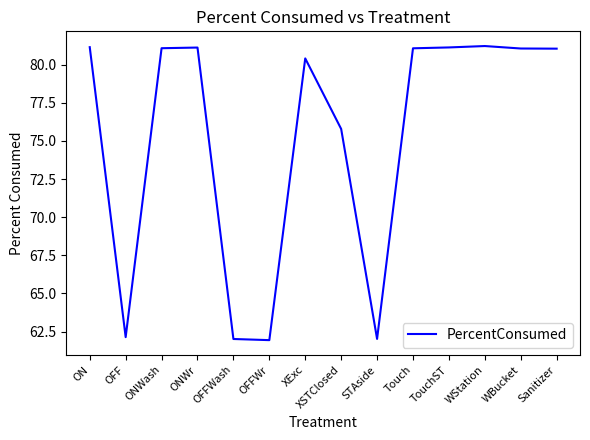

What is the difference between the values at XExc and ONWash?

0.7